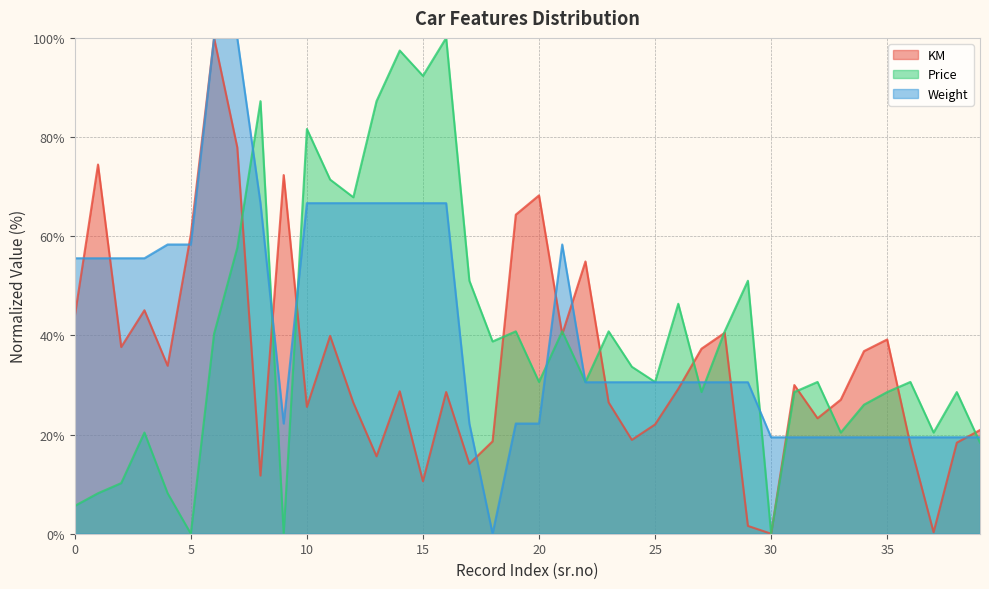

How many categories are shown in the chart?

40